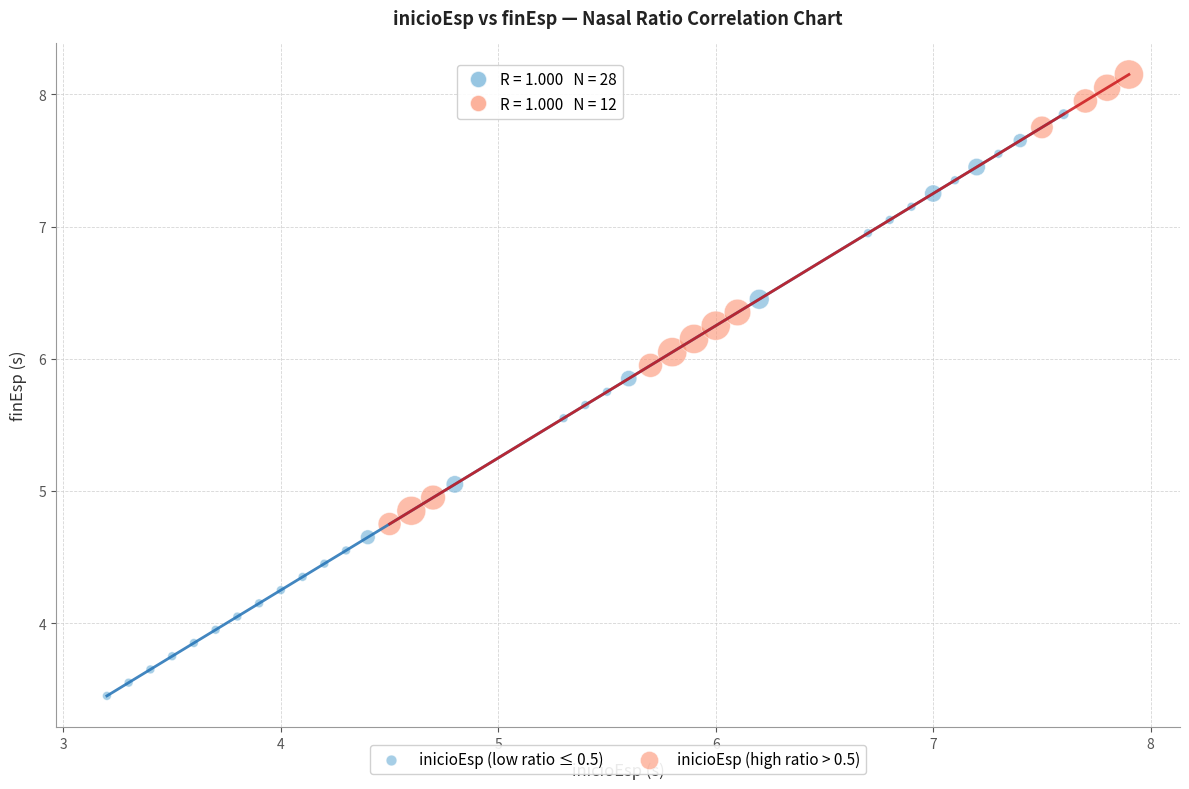

Which series reaches the maximum Y coordinate?

inicioEsp (high ratio > 0.5)